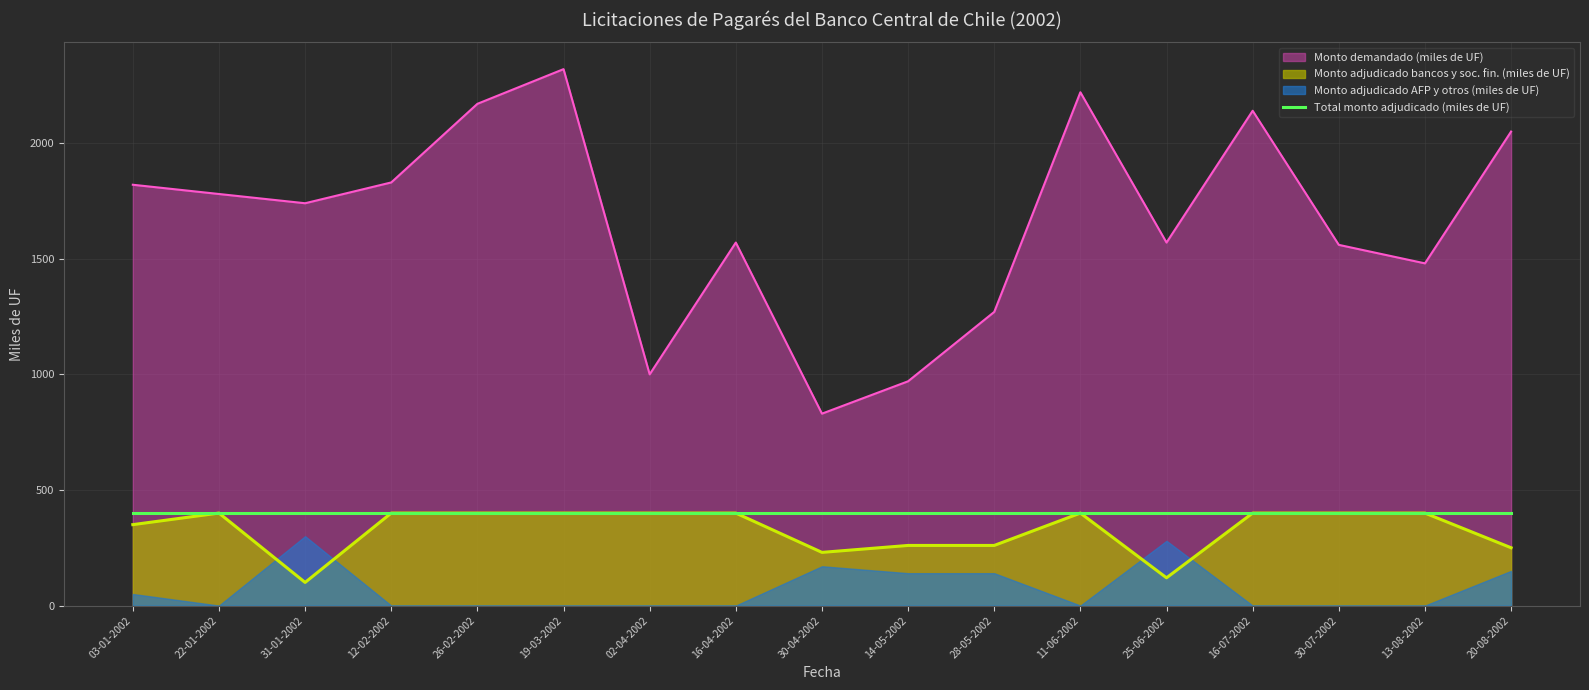

Which series has the largest total across all categories?

Monto demandado (miles de UF)